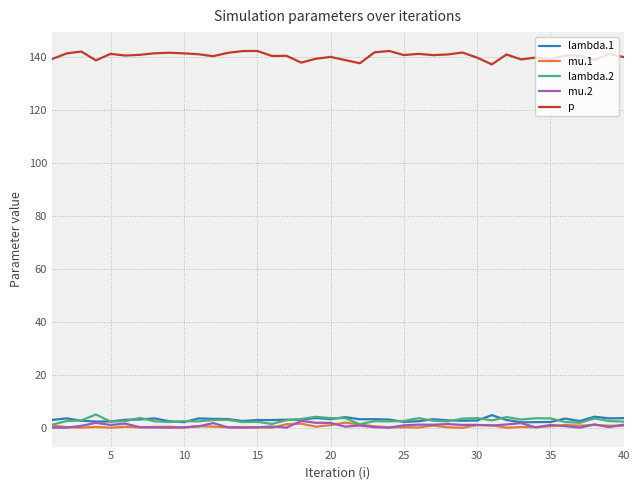

What is the maximum value for p?

142.4